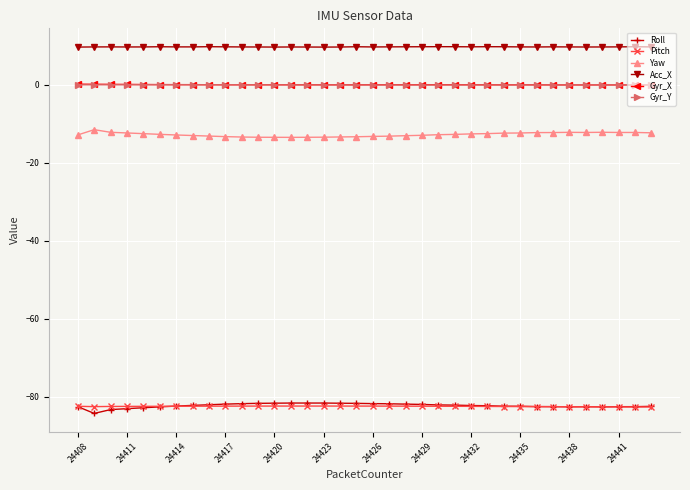

True or false: Gyr_X has more than 2 points higher than both neighbors.

True